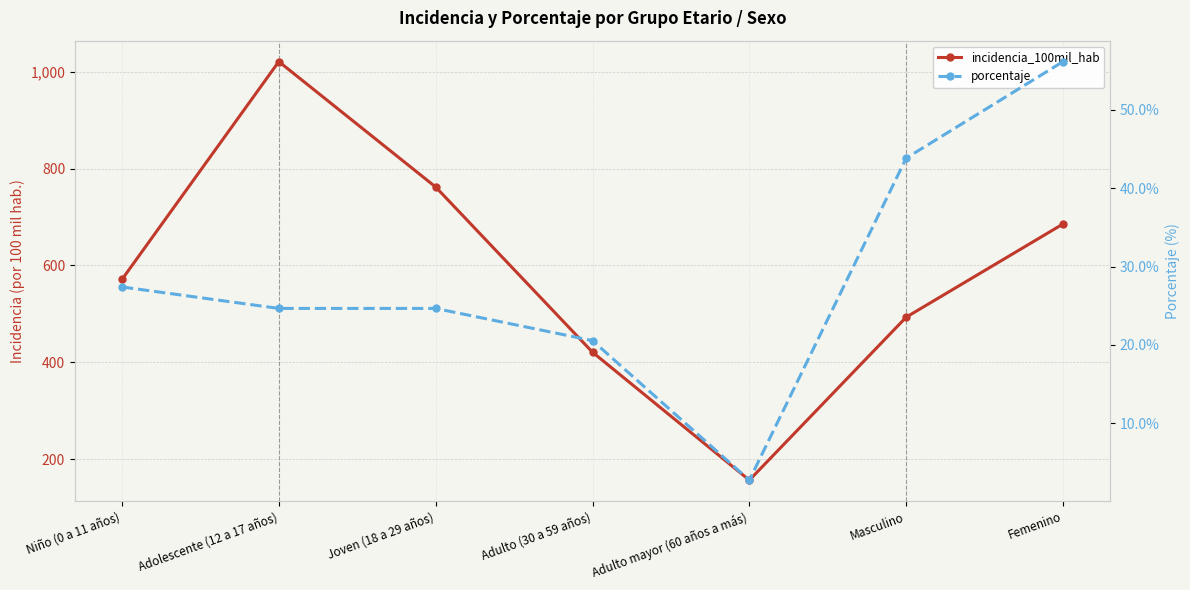

Which series changed the most between Adolescente (12 a 17 años) and Masculino?

incidencia_100mil_hab